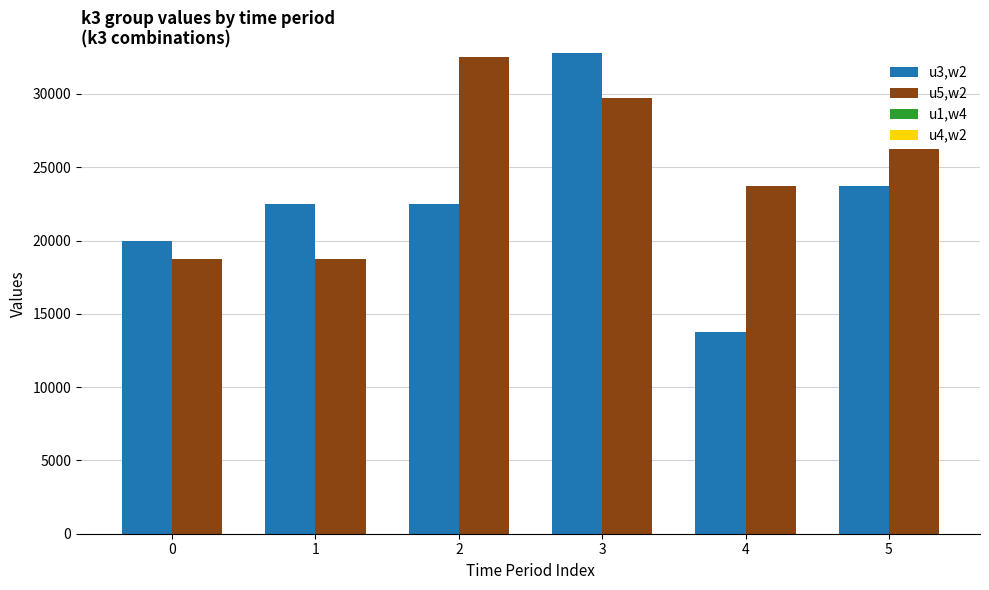

Which series has the widest spread of values?

u3,w2